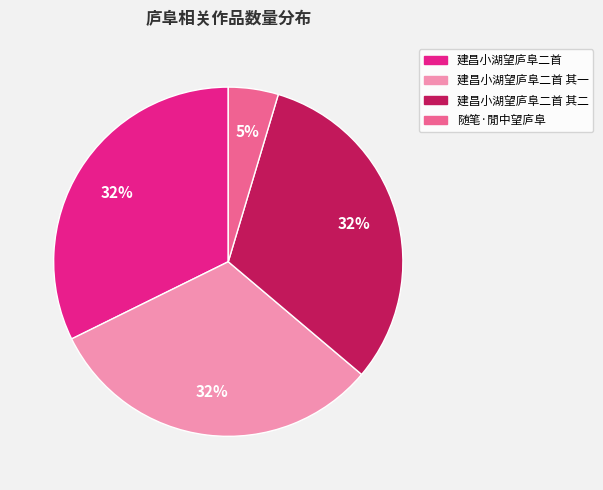

Approximately how many times larger is the value at 建昌小湖望庐阜二首 其二 compared to 建昌小湖望庐阜二首 其一?

1.0